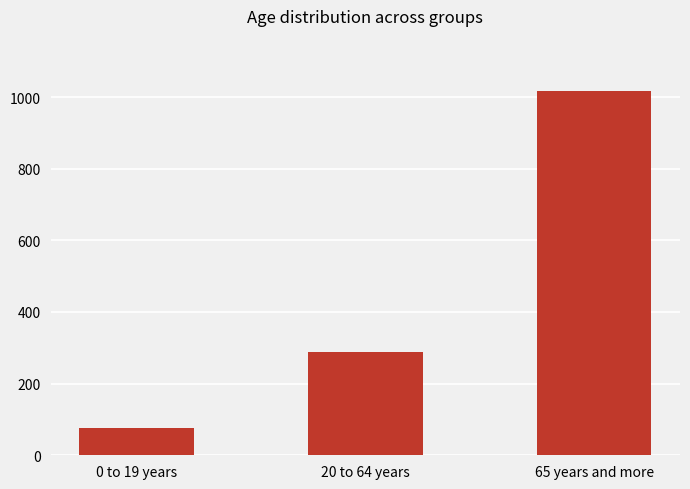

Count the number of data series in this chart.

1